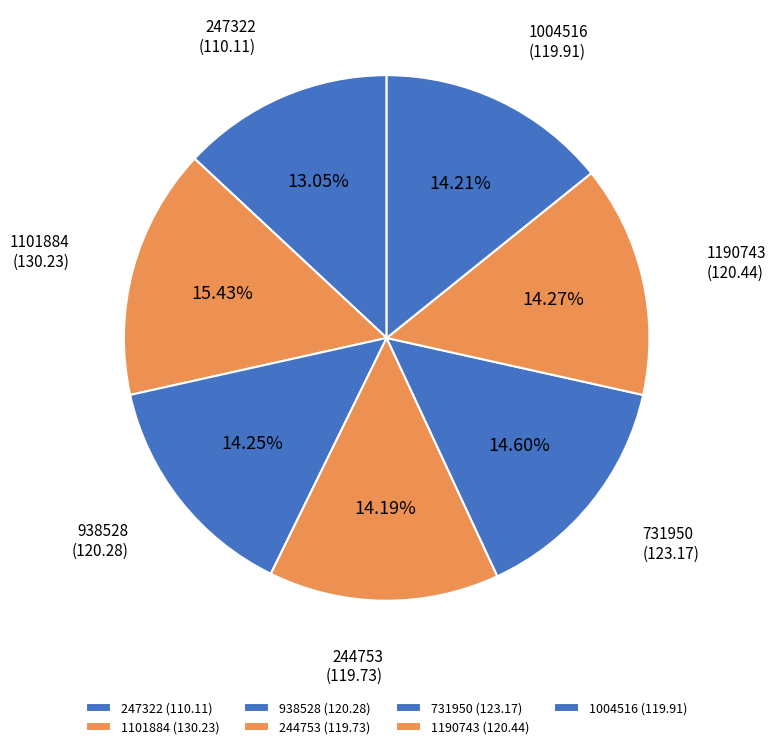

To the nearest percent, what portion does 1190743 represent?

14%